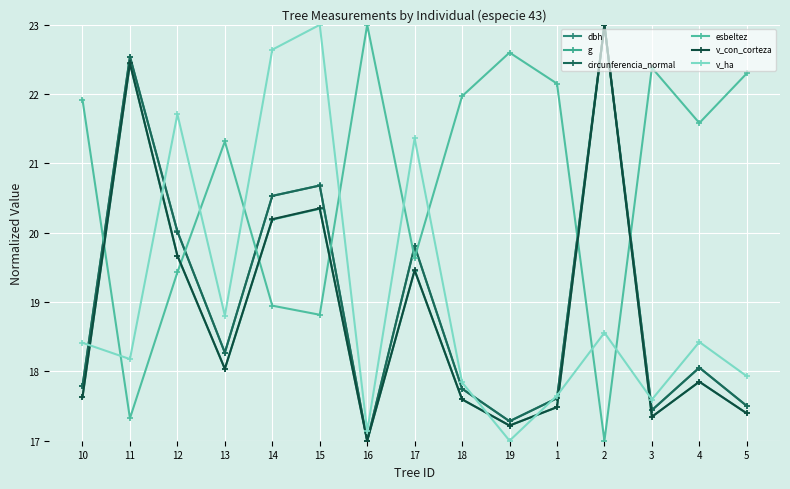

Does the chart display data point markers on the line(s)?

Yes